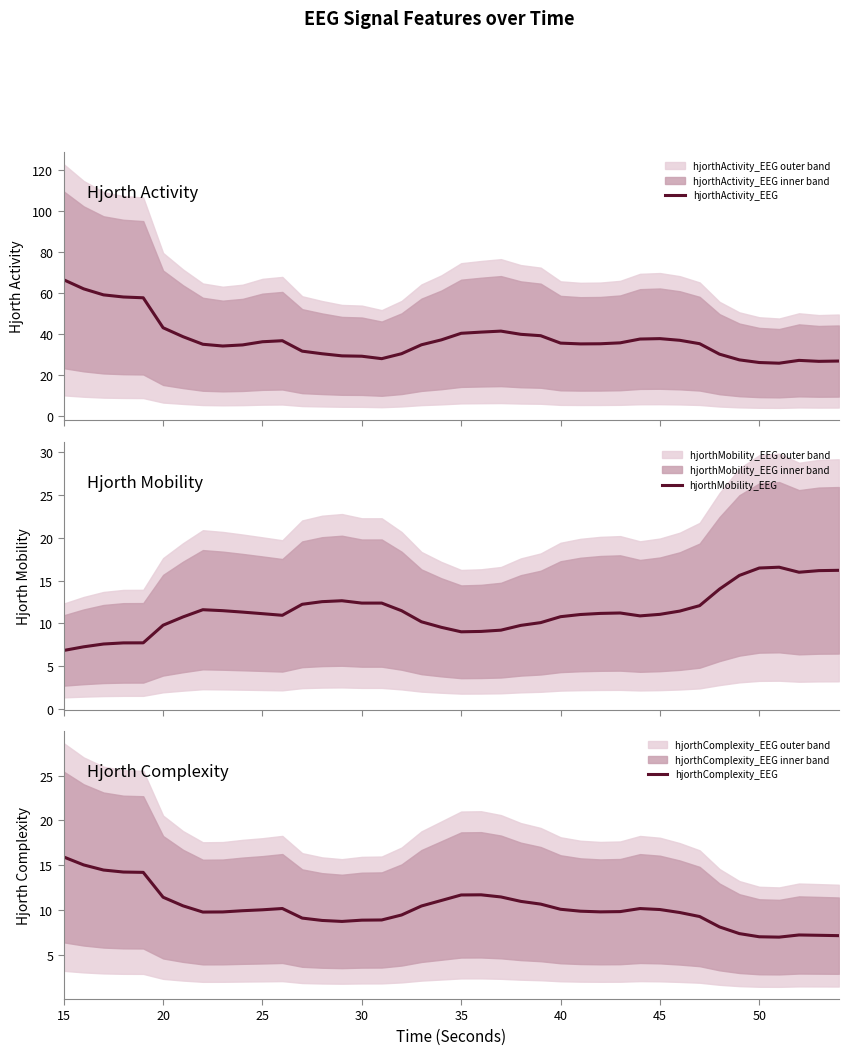

How many categories are shown in the chart?

40